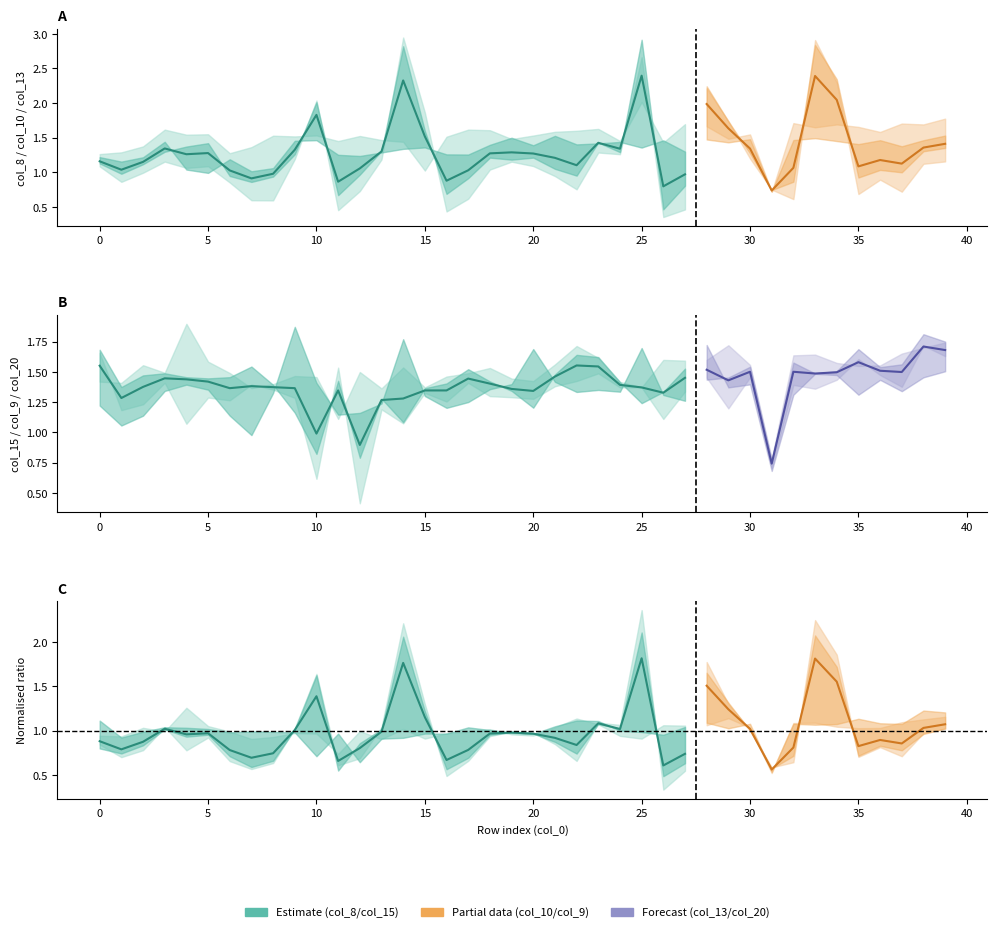

What is the minimum value shown in the chart?

0.7